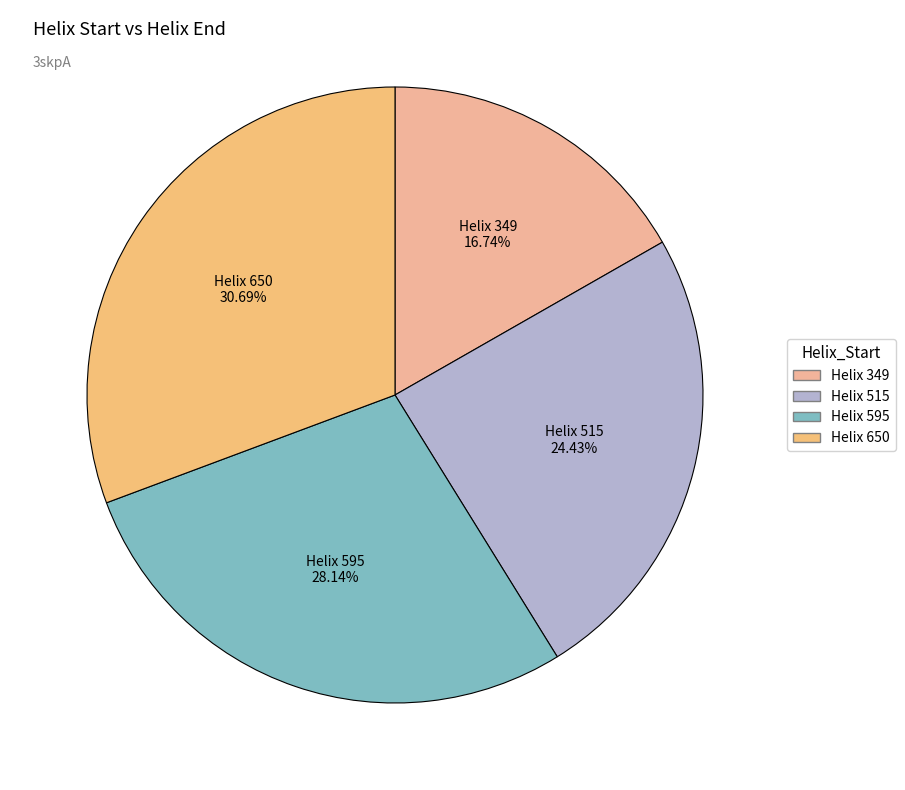

Count the number of slices in the pie.

4